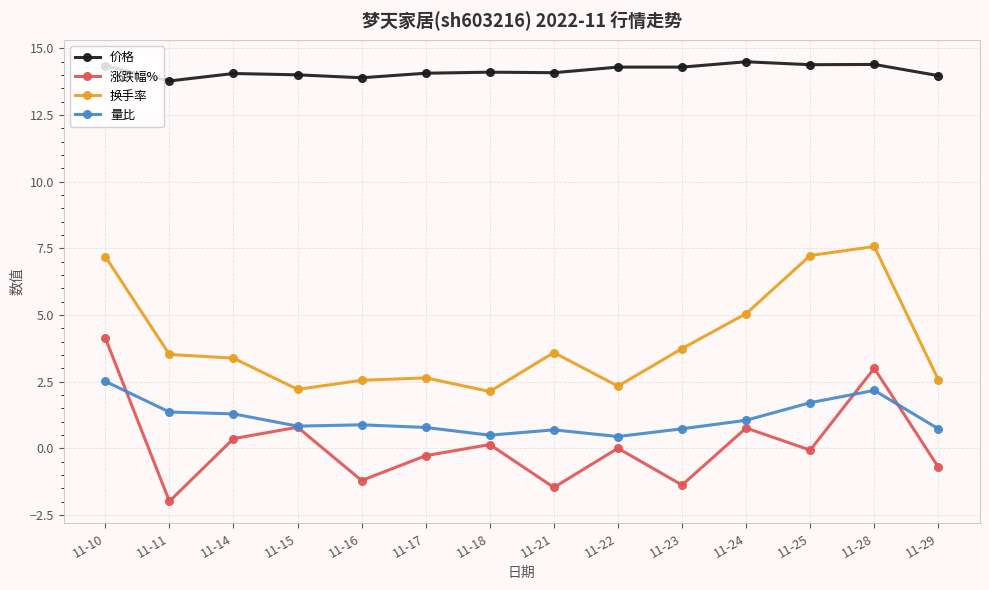

At which label does 换手率 first exceed 3?

11-10